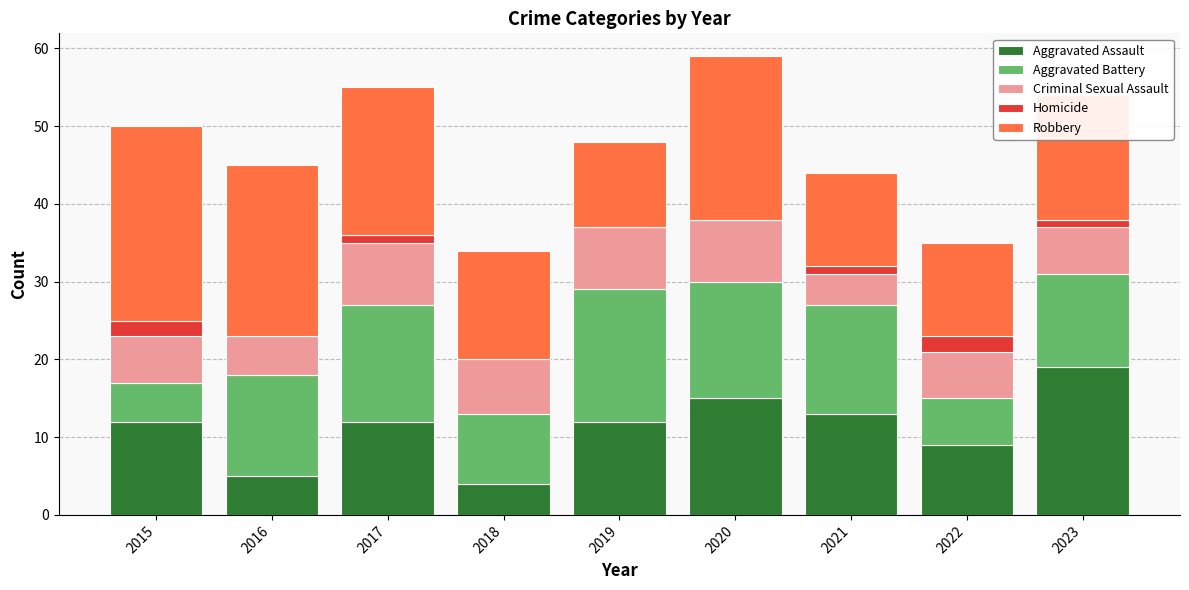

What is the total value across all series at 2015?

50